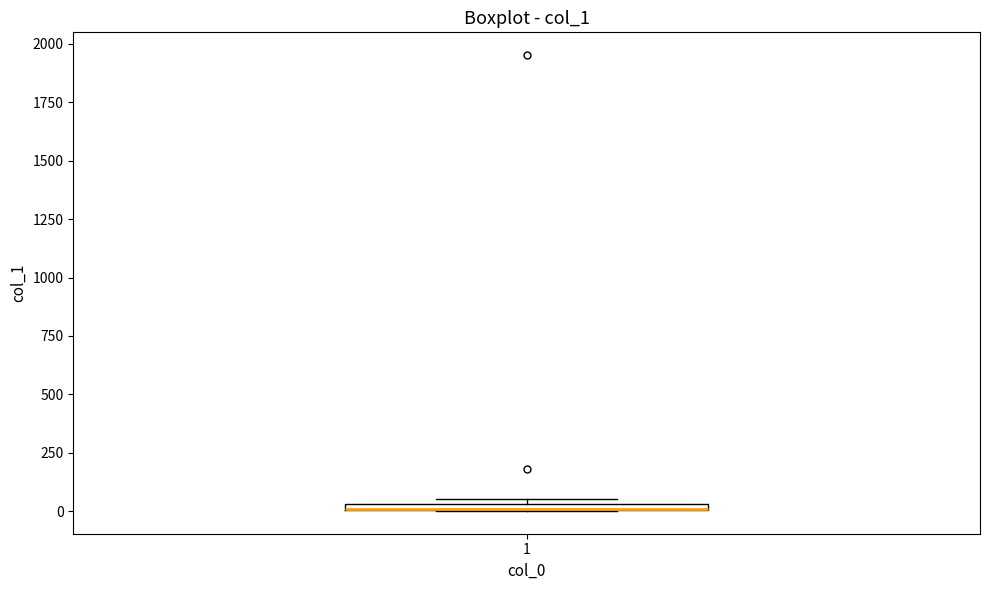

Where is the lower edge of the box at x = 1 on the y-axis? The values are not printed on the chart, so give them approximately, as read against the axis.

0